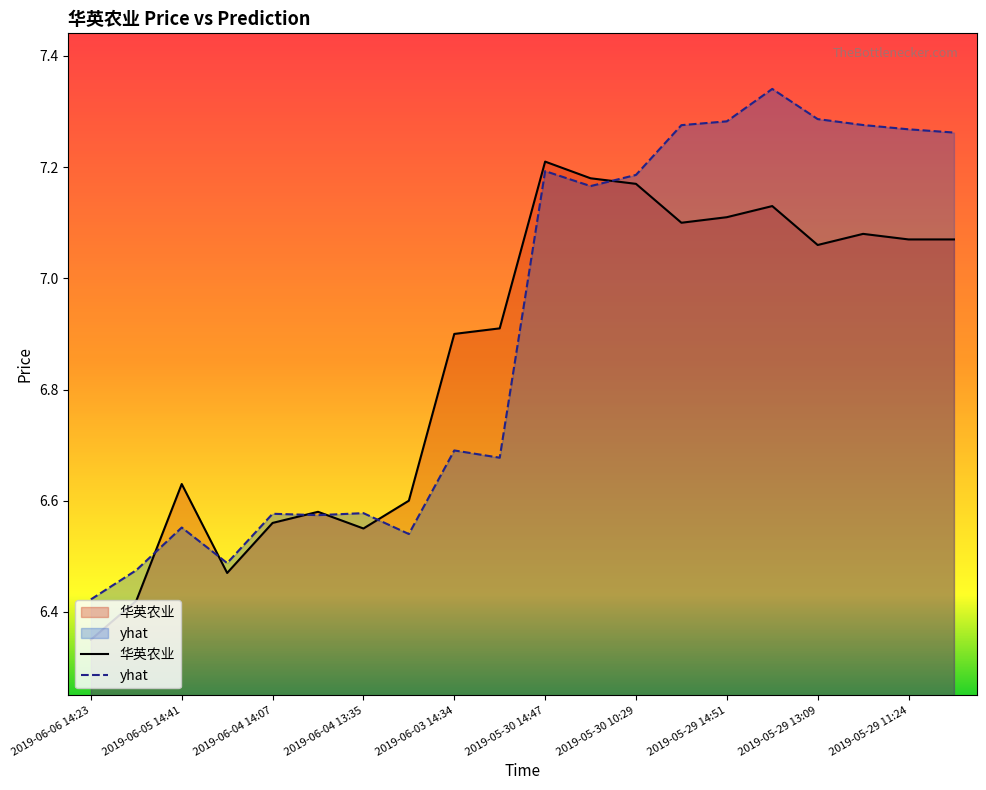

List the labels in order of 华英农业 value, smallest first.

2019-06-06 14:23, 2019-06-06 13:10, 2019-06-05 10:07, 2019-06-04 13:35, 2019-06-04 14:07, 2019-06-04 14:03, 2019-06-04 10:30, 2019-06-05 14:41, 2019-06-03 14:34, 2019-06-03 13:03, 2019-05-29 13:09, 2019-05-29 11:24, 2019-05-29 10:43, 2019-05-29 11:27, 2019-05-29 14:53, 2019-05-29 14:51, 2019-05-29 13:51, 2019-05-30 10:29, 2019-05-30 11:22, 2019-05-30 14:47